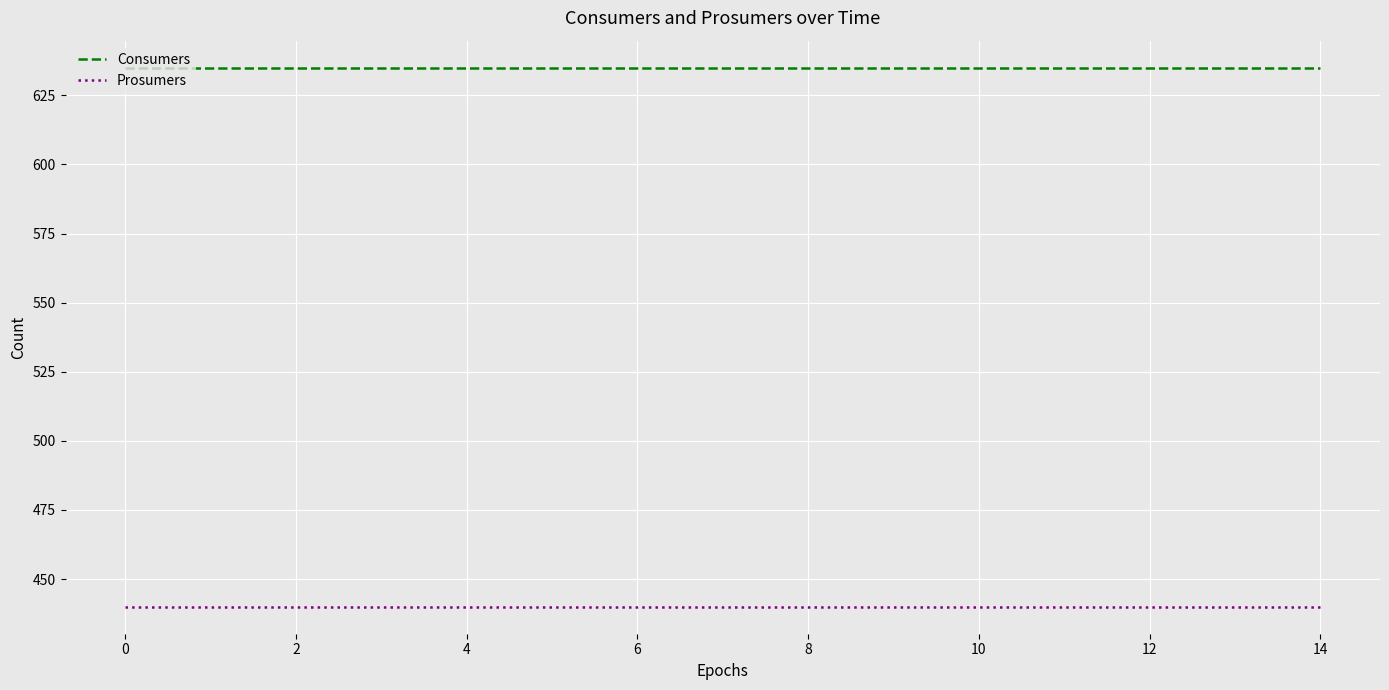

What is the maximum value shown in the chart?

635